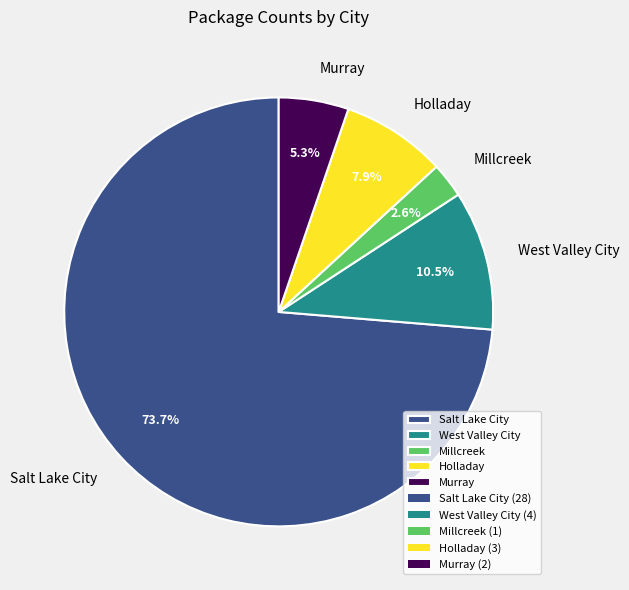

Does any single category account for the majority?

Yes